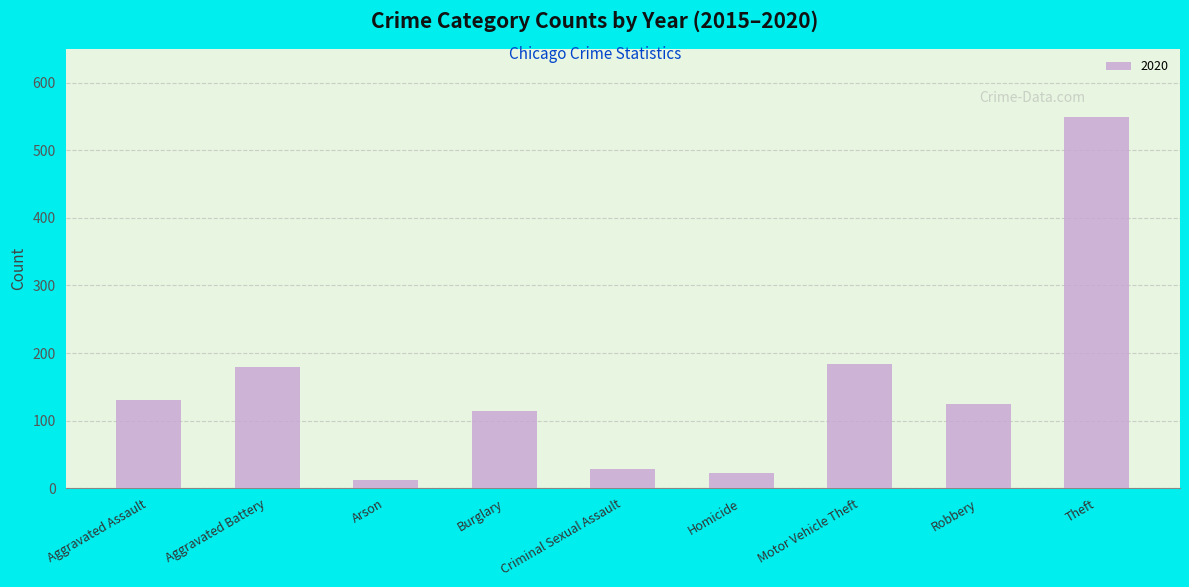

Reading right to left, what are all the values shown in this chart?

550	124	184	22	28	115	12	180	131